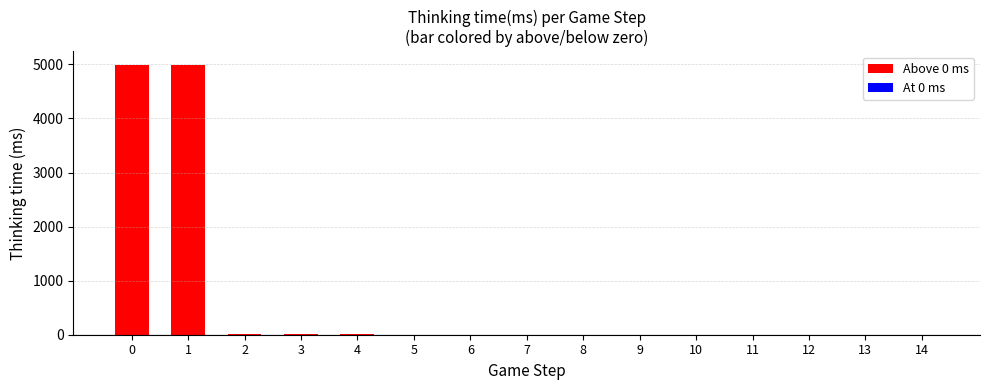

Reading left to right, what are all the values shown in this chart?

0=4990	1=4990	2=7	3=13	4=12	5=0	6=0	7=1	8=1	9=1	10=1	11=0	12=0	13=1	14=0